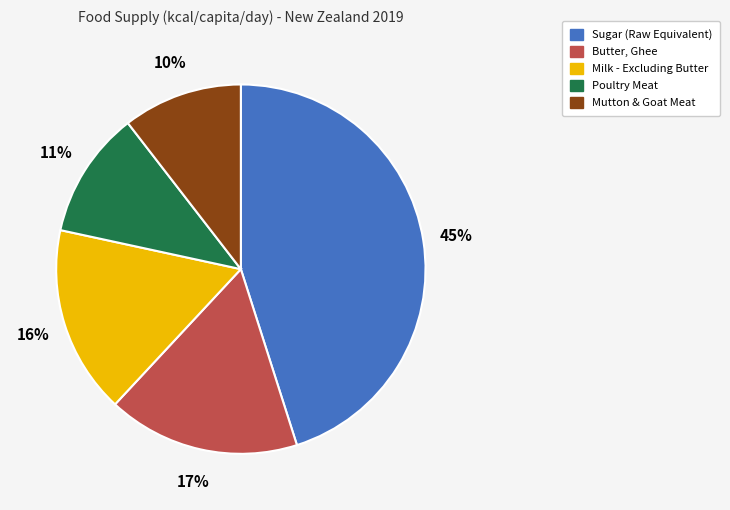

Rank the categories by value from lowest to highest.

Mutton & Goat Meat, Poultry Meat, Milk - Excluding Butter, Butter, Ghee, Sugar (Raw Equivalent)